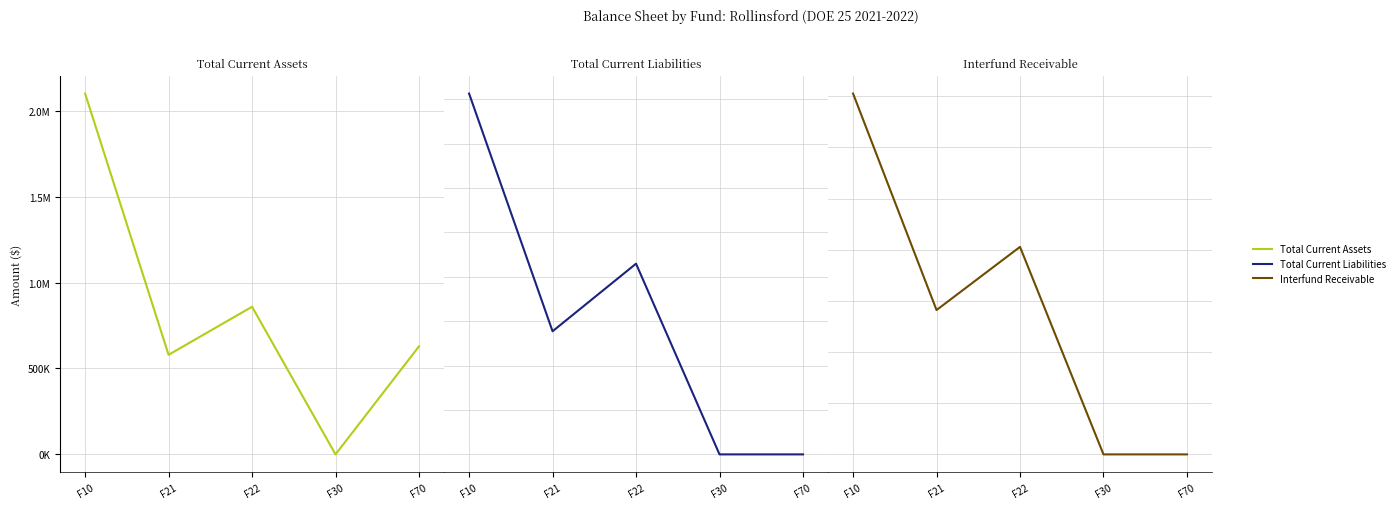

Between F21 and F22, which series saw the biggest shift?

Total Current Liabilities